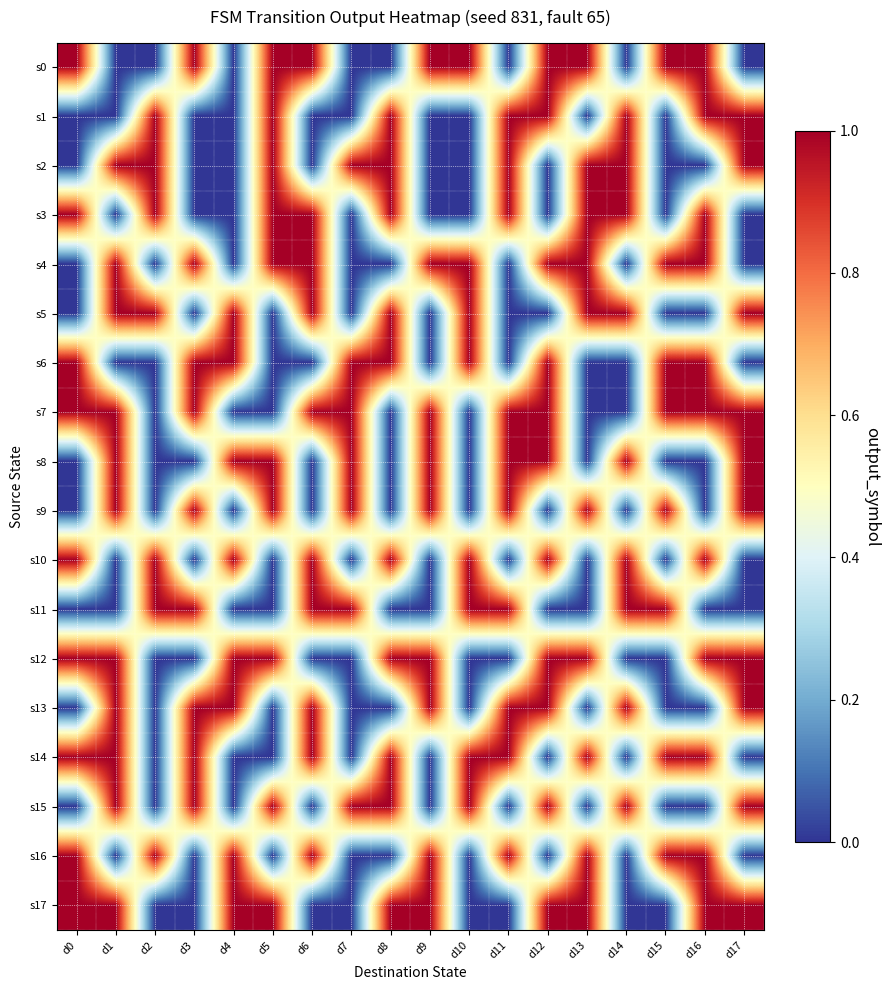

Reading left to right, extract all data points from this chart.

s0: d0=1	d1=0	d2=0	d3=1	d4=0	d5=1	d6=1	d7=0	d8=0	d9=1	d10=1	d11=0	d12=1	d13=1	d14=0	d15=1	d16=1	d17=0
s1: d0=0	d1=0	d2=1	d3=0	d4=0	d5=1	d6=0	d7=0	d8=1	d9=0	d10=0	d11=1	d12=1	d13=0	d14=1	d15=0	d16=1	d17=1
s2: d0=0	d1=1	d2=1	d3=0	d4=0	d5=1	d6=0	d7=1	d8=1	d9=0	d10=0	d11=1	d12=0	d13=1	d14=1	d15=0	d16=0	d17=1
s3: d0=1	d1=0	d2=1	d3=0	d4=0	d5=1	d6=1	d7=0	d8=1	d9=0	d10=0	d11=1	d12=0	d13=1	d14=1	d15=0	d16=1	d17=0
s4: d0=0	d1=1	d2=0	d3=1	d4=0	d5=1	d6=1	d7=0	d8=0	d9=1	d10=1	d11=0	d12=1	d13=1	d14=0	d15=1	d16=1	d17=0
s5: d0=0	d1=1	d2=1	d3=0	d4=1	d5=0	d6=1	d7=0	d8=1	d9=0	d10=1	d11=0	d12=0	d13=1	d14=1	d15=0	d16=0	d17=1
s6: d0=1	d1=0	d2=0	d3=1	d4=1	d5=0	d6=0	d7=1	d8=1	d9=0	d10=1	d11=0	d12=1	d13=0	d14=0	d15=1	d16=1	d17=0
s7: d0=1	d1=1	d2=0	d3=1	d4=0	d5=0	d6=1	d7=1	d8=0	d9=1	d10=0	d11=1	d12=1	d13=0	d14=0	d15=1	d16=1	d17=1
s8: d0=0	d1=1	d2=0	d3=0	d4=1	d5=1	d6=0	d7=1	d8=0	d9=1	d10=0	d11=1	d12=1	d13=0	d14=1	d15=0	d16=0	d17=1
s9: d0=0	d1=1	d2=0	d3=1	d4=0	d5=1	d6=0	d7=1	d8=0	d9=1	d10=0	d11=1	d12=0	d13=1	d14=0	d15=1	d16=0	d17=1
s10: d0=1	d1=0	d2=1	d3=0	d4=1	d5=0	d6=1	d7=0	d8=1	d9=0	d10=1	d11=0	d12=1	d13=0	d14=1	d15=0	d16=1	d17=0
s11: d0=0	d1=0	d2=1	d3=1	d4=0	d5=0	d6=1	d7=1	d8=0	d9=0	d10=1	d11=1	d12=0	d13=0	d14=1	d15=1	d16=0	d17=0
s12: d0=1	d1=1	d2=0	d3=0	d4=1	d5=1	d6=0	d7=0	d8=1	d9=1	d10=0	d11=0	d12=1	d13=1	d14=0	d15=0	d16=1	d17=1
s13: d0=0	d1=1	d2=0	d3=1	d4=1	d5=0	d6=1	d7=0	d8=0	d9=1	d10=0	d11=1	d12=1	d13=0	d14=1	d15=0	d16=0	d17=1
s14: d0=1	d1=1	d2=0	d3=1	d4=0	d5=0	d6=1	d7=0	d8=1	d9=0	d10=1	d11=1	d12=0	d13=1	d14=0	d15=1	d16=1	d17=0
s15: d0=0	d1=1	d2=0	d3=1	d4=0	d5=1	d6=0	d7=1	d8=1	d9=0	d10=1	d11=0	d12=1	d13=0	d14=1	d15=0	d16=0	d17=1
s16: d0=1	d1=0	d2=1	d3=0	d4=1	d5=0	d6=1	d7=0	d8=0	d9=1	d10=0	d11=1	d12=0	d13=1	d14=0	d15=1	d16=1	d17=0
s17: d0=1	d1=1	d2=0	d3=0	d4=1	d5=1	d6=0	d7=0	d8=1	d9=1	d10=0	d11=0	d12=1	d13=1	d14=0	d15=0	d16=1	d17=1